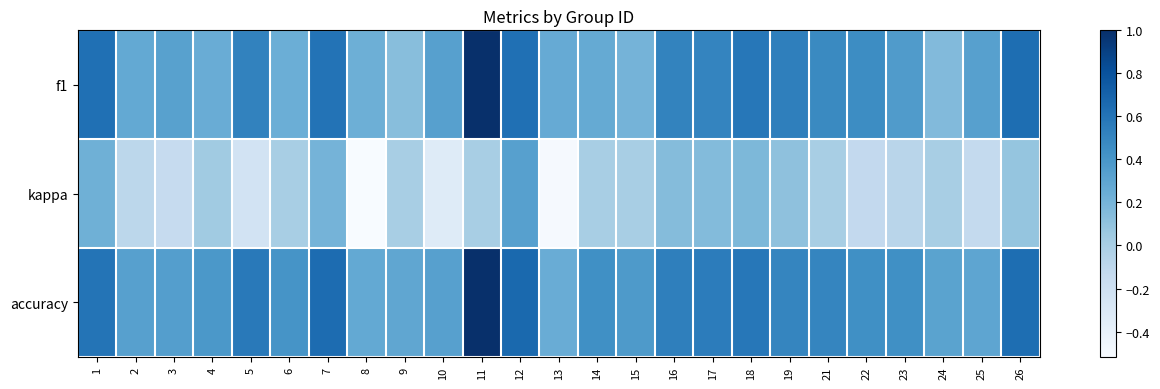

Count the number of categories in the chart.

25